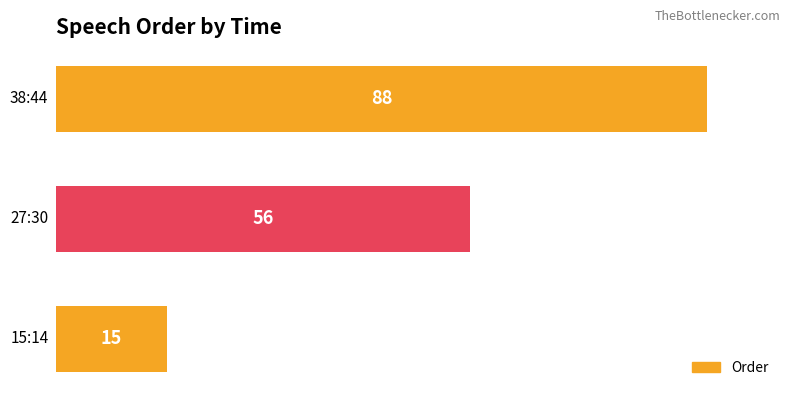

What is the sum of all values?

159